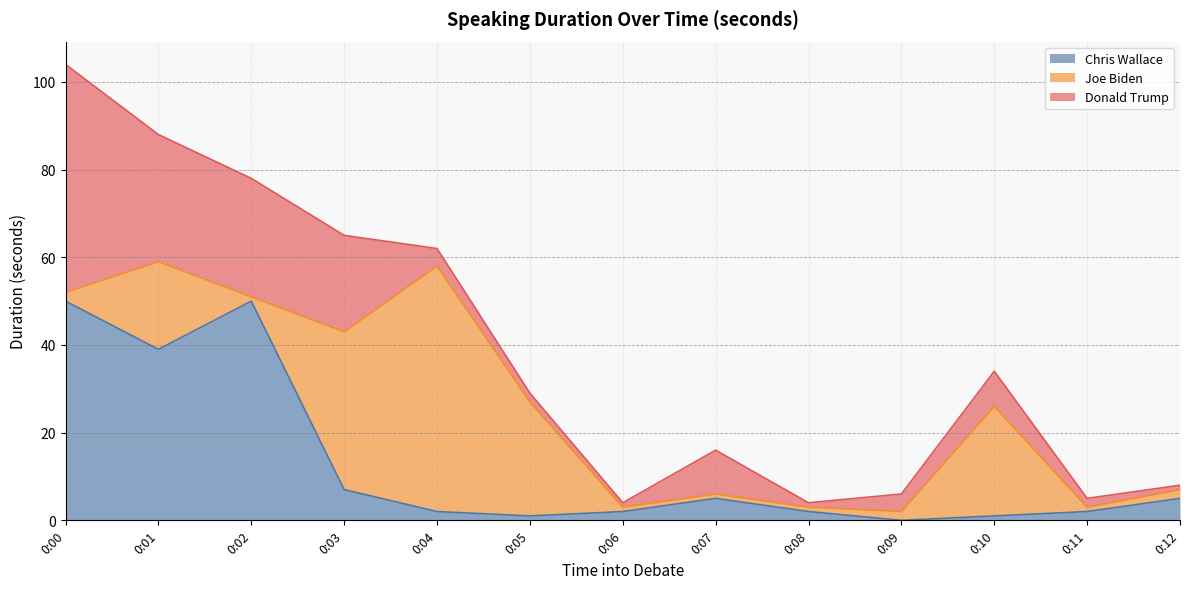

Reading left to right, extract all data points from this chart.

Chris Wallace: 0:00=50	0:01=39	0:02=50	0:03=7	0:04=2	0:05=1	0:06=2	0:07=5	0:08=2	0:09=0	0:10=1	0:11=2	0:12=5
Joe Biden: 0:00=2	0:01=20	0:02=1	0:03=36	0:04=56	0:05=26	0:06=1	0:07=1	0:08=1	0:09=2	0:10=25	0:11=1	0:12=2
Donald Trump: 0:00=52	0:01=29	0:02=27	0:03=22	0:04=4	0:05=2	0:06=1	0:07=10	0:08=1	0:09=4	0:10=8	0:11=2	0:12=1